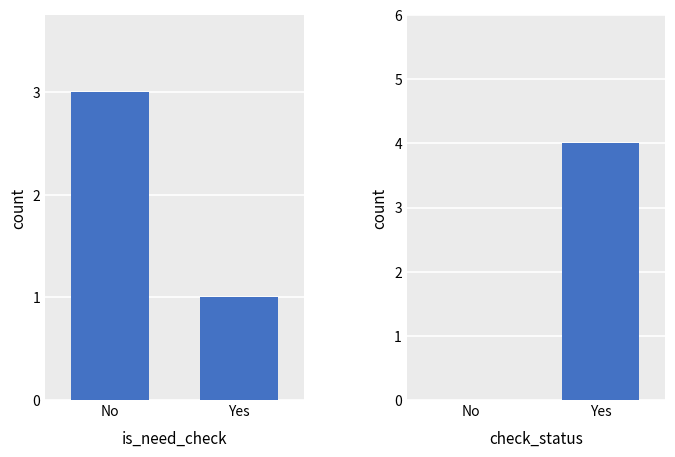

How many values in check_status are above zero?

1